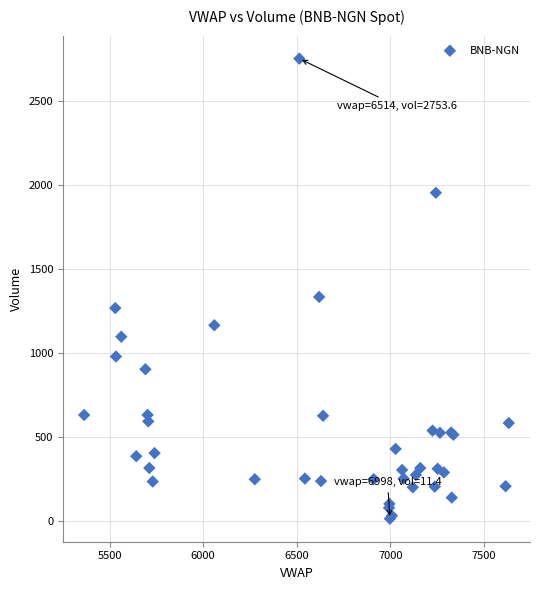

What Y value in the scatter plot is closest to 1382?

1333.4